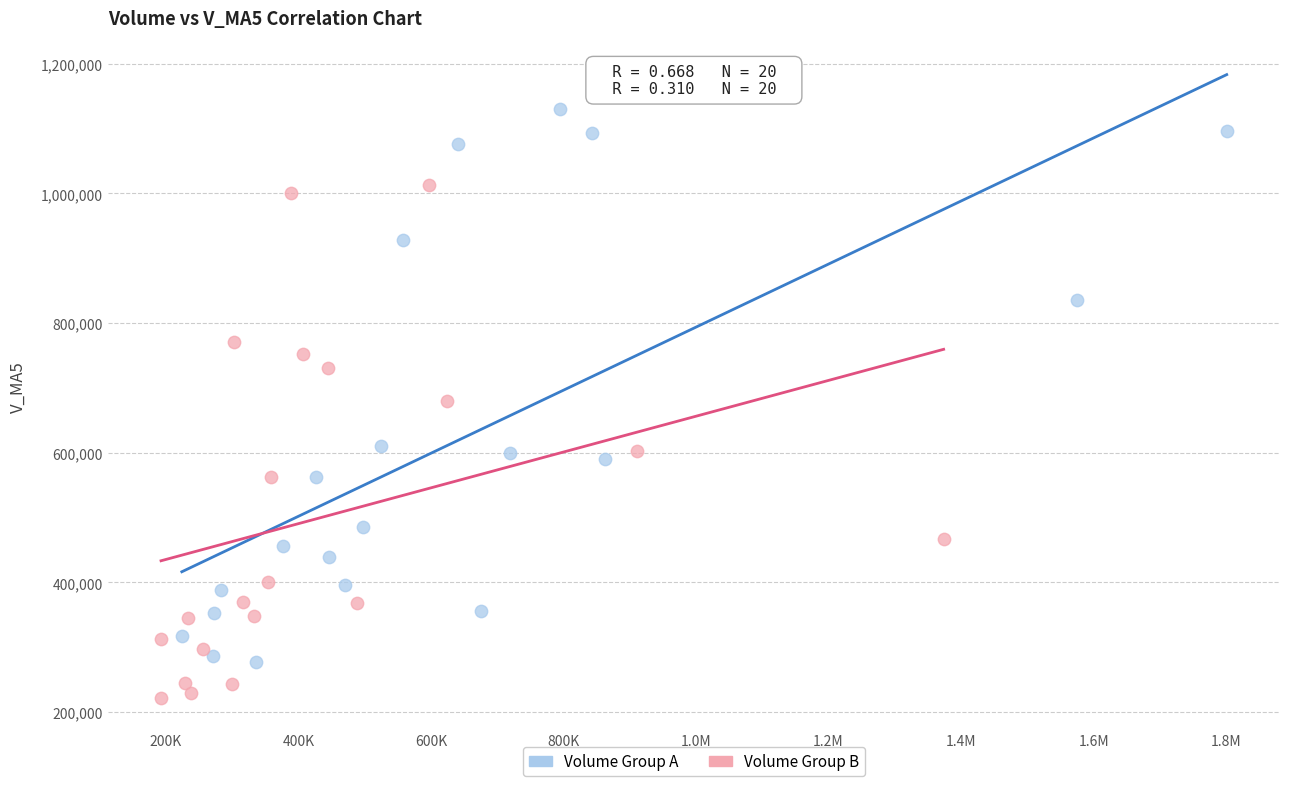

Which series has the largest Y range (max minus min)?

Volume Group A